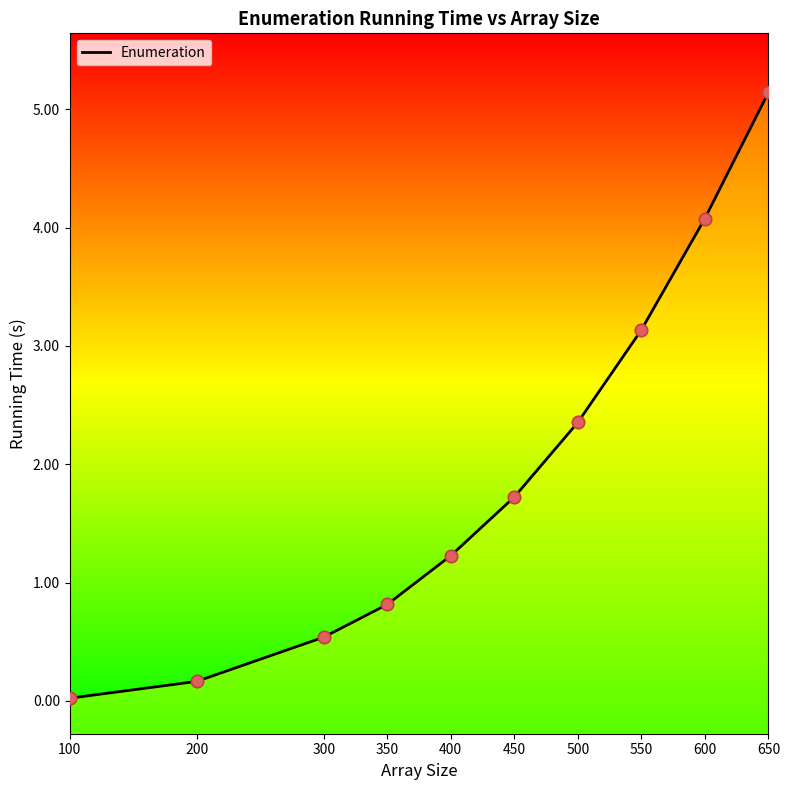

Which has a higher value, 300 or 450?

450